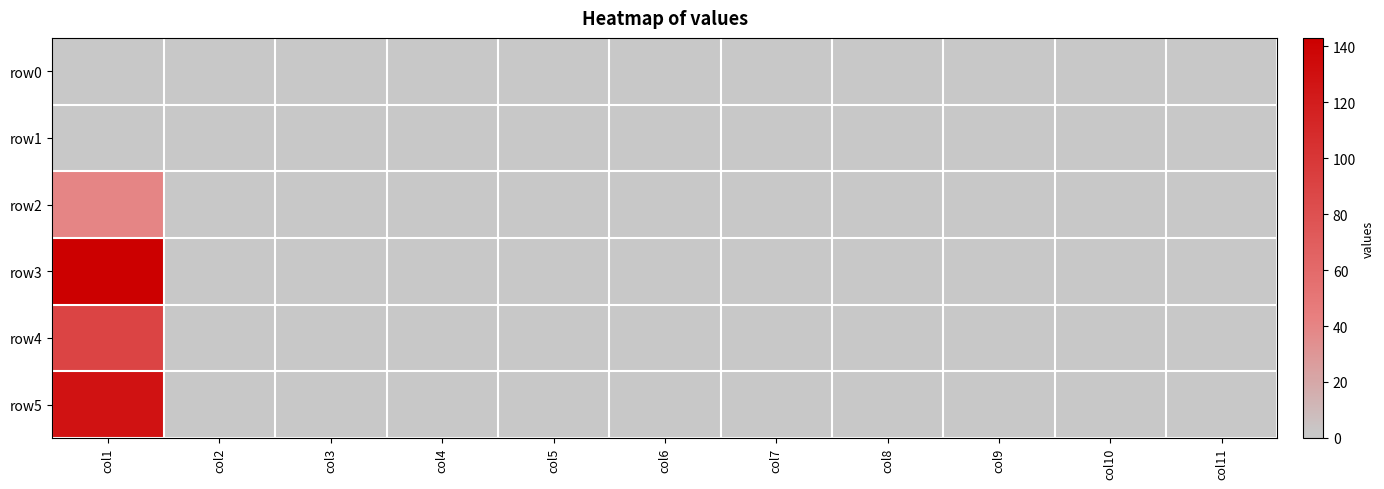

Which series has the widest spread of values?

row3